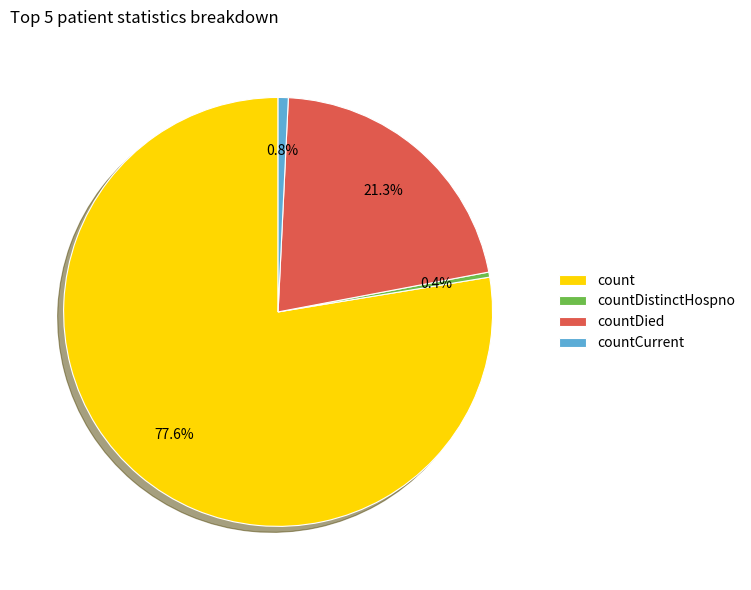

Does countDied account for over 50% of the chart?

No